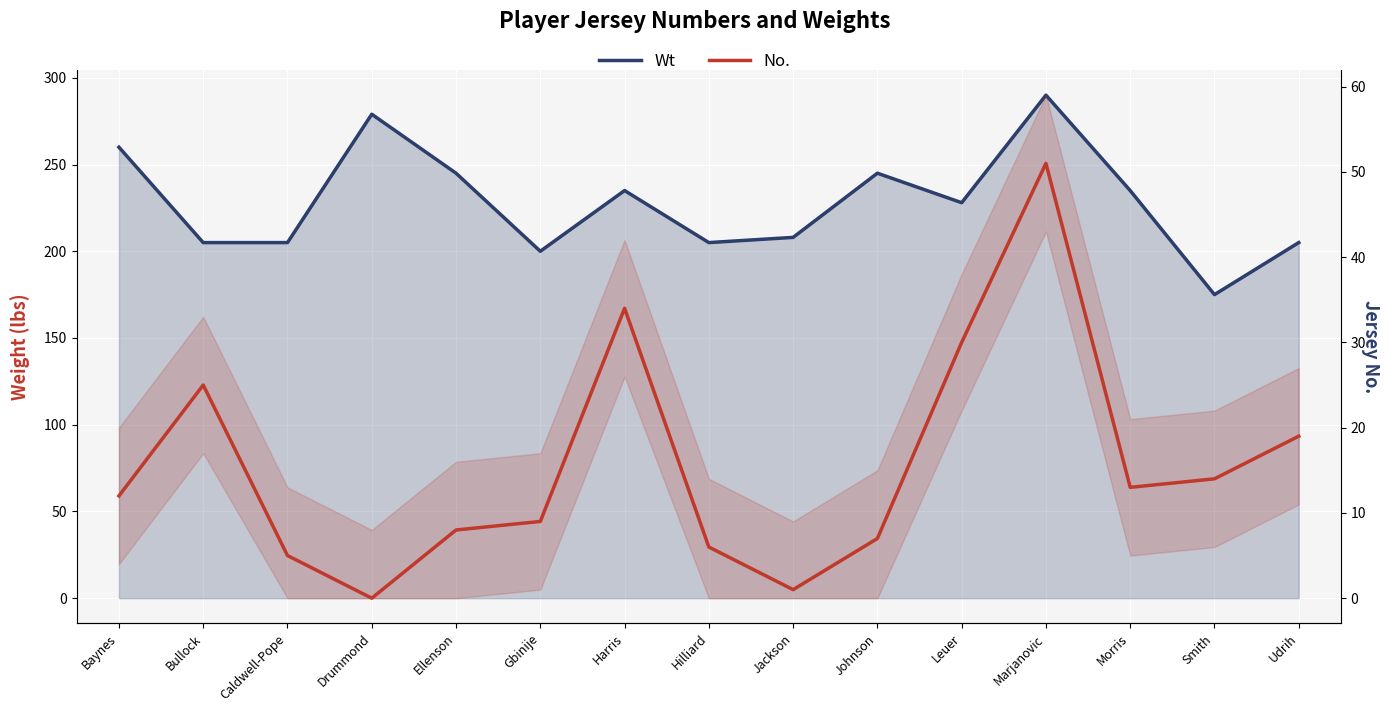

Reading right to left, list all the values displayed in this chart.

Wt: Udrih=205	Smith=175	Morris=235	Marjanovic=290	Leuer=228	Johnson=245	Jackson=208	Hilliard=205	Harris=235	Gbinije=200	Ellenson=245	Drummond=279	Caldwell-Pope=205	Bullock=205	Baynes=260
No.: Udrih=19	Smith=14	Morris=13	Marjanovic=51	Leuer=30	Johnson=7	Jackson=1	Hilliard=6	Harris=34	Gbinije=9	Ellenson=8	Drummond=0	Caldwell-Pope=5	Bullock=25	Baynes=12